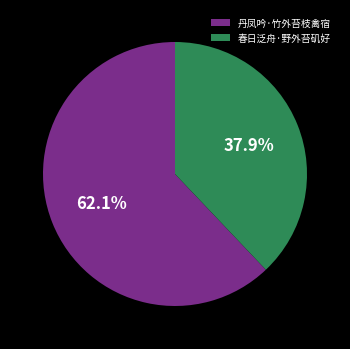

Count the number of slices in the pie.

2